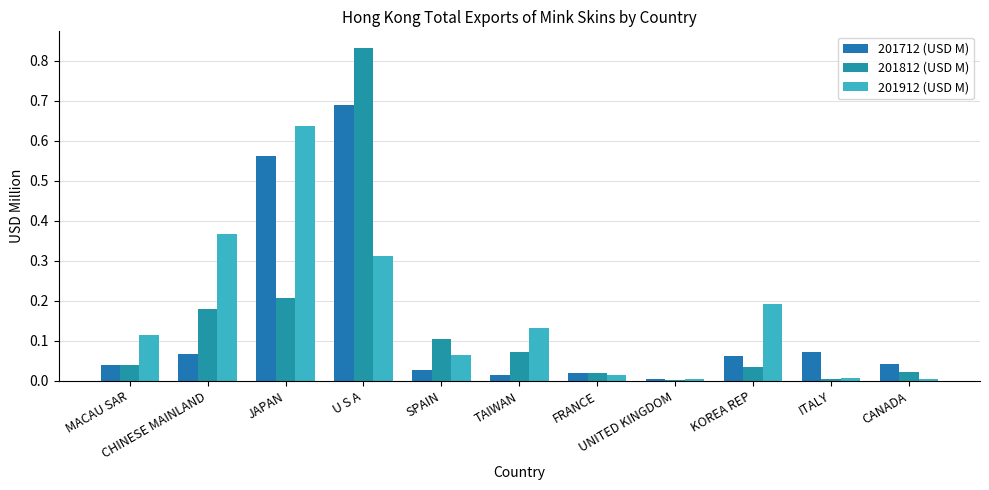

How many data points does each series have?

11